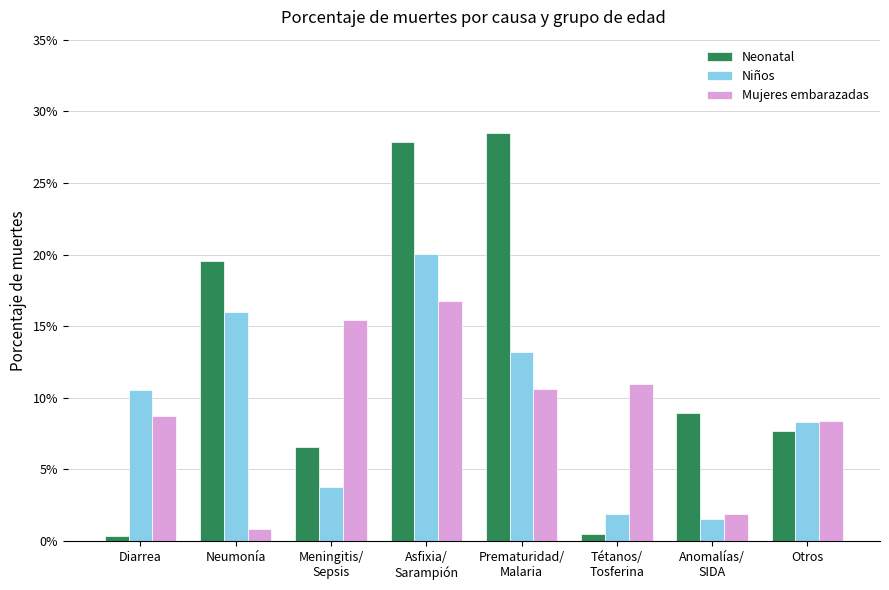

At which label is Mujeres embarazadas closest to 0?

Neumonía